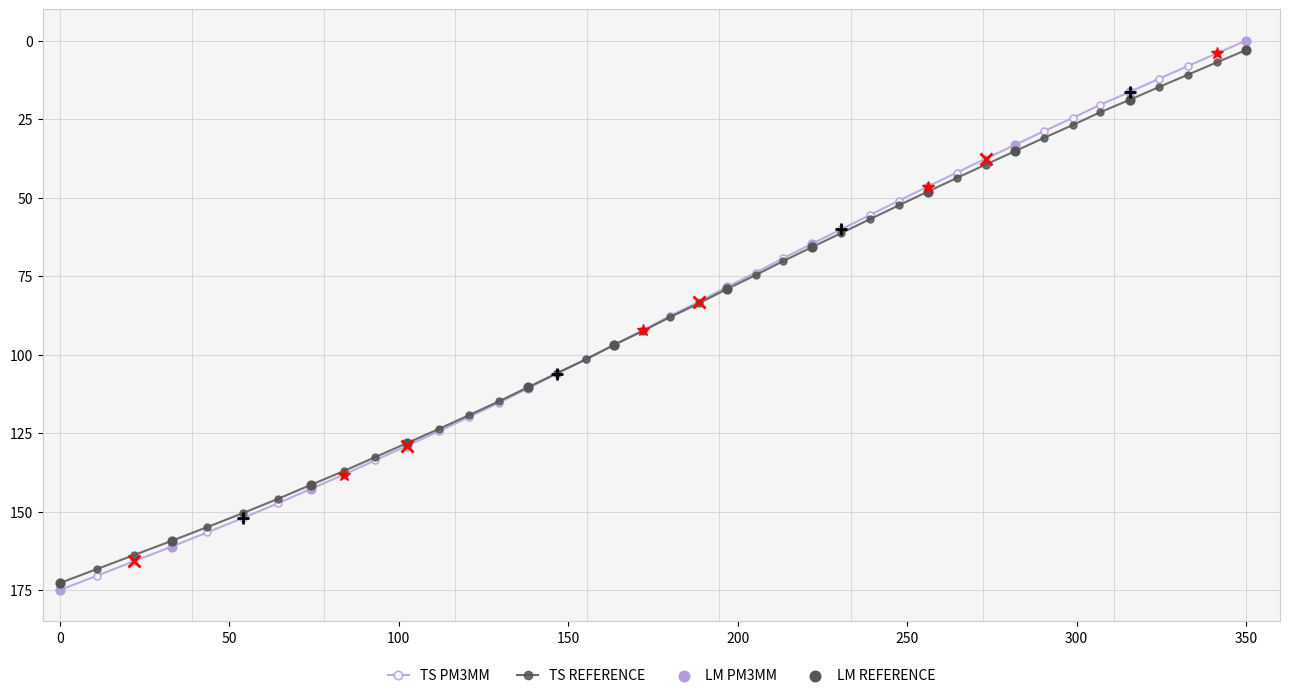

Which series has the widest spread of values?

TS PM3MM